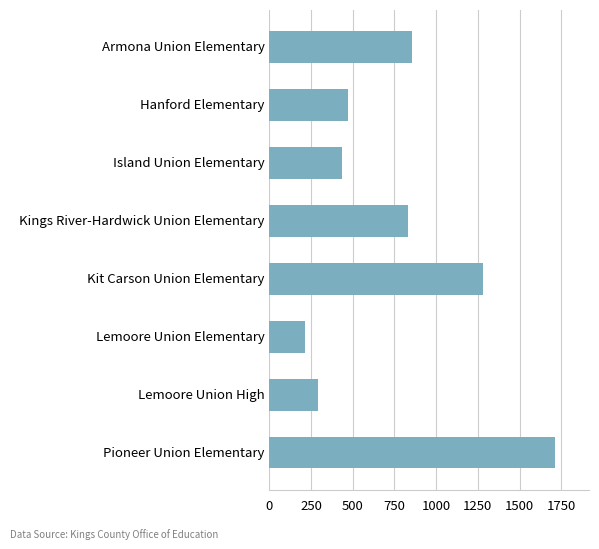

What is the change in value from Lemoore Union Elementary to Lemoore Union High?

+79